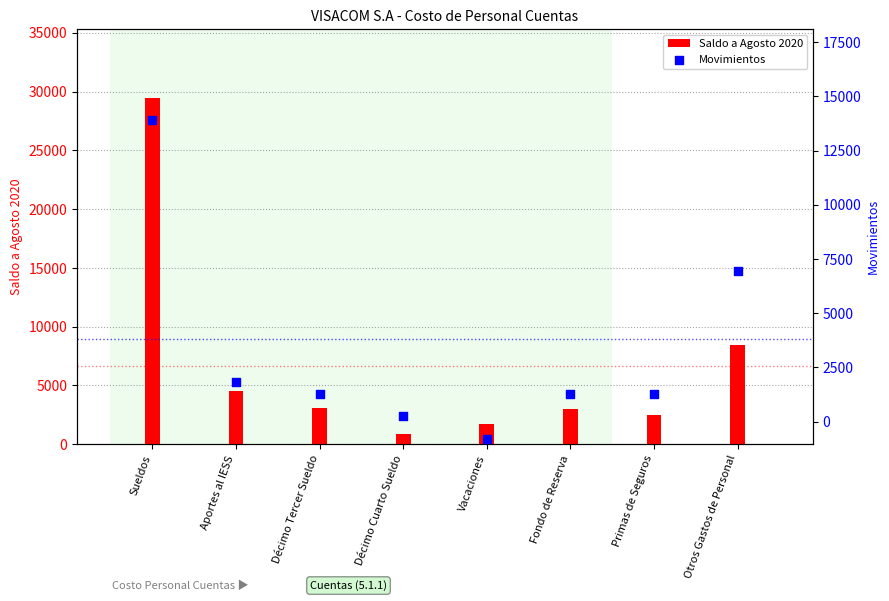

Which series has the largest total across all categories?

Saldo a Agosto 2020